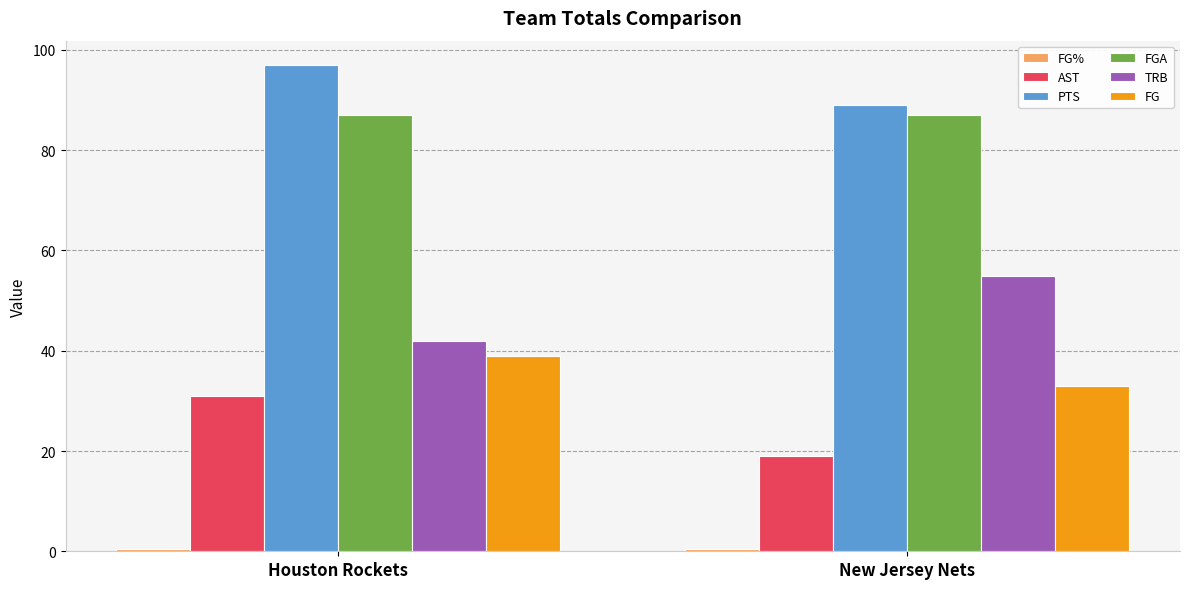

What is the average value of the PTS series?

93.0